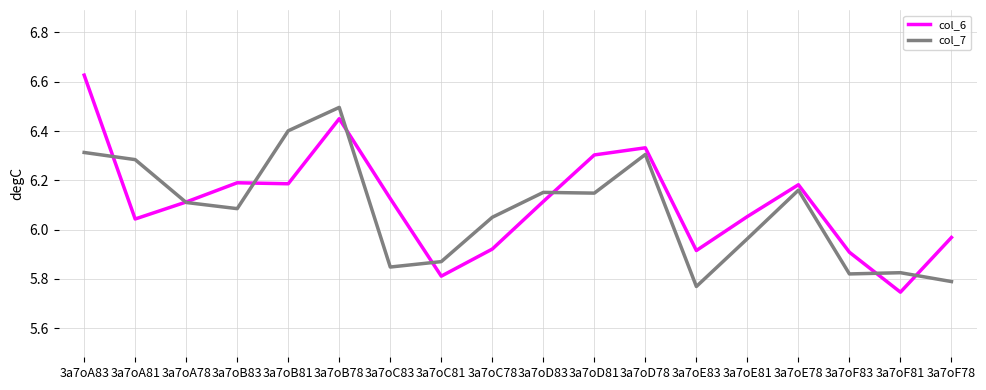

True or false: col_6 has a value of 9.9 at 3a7oB78.

False